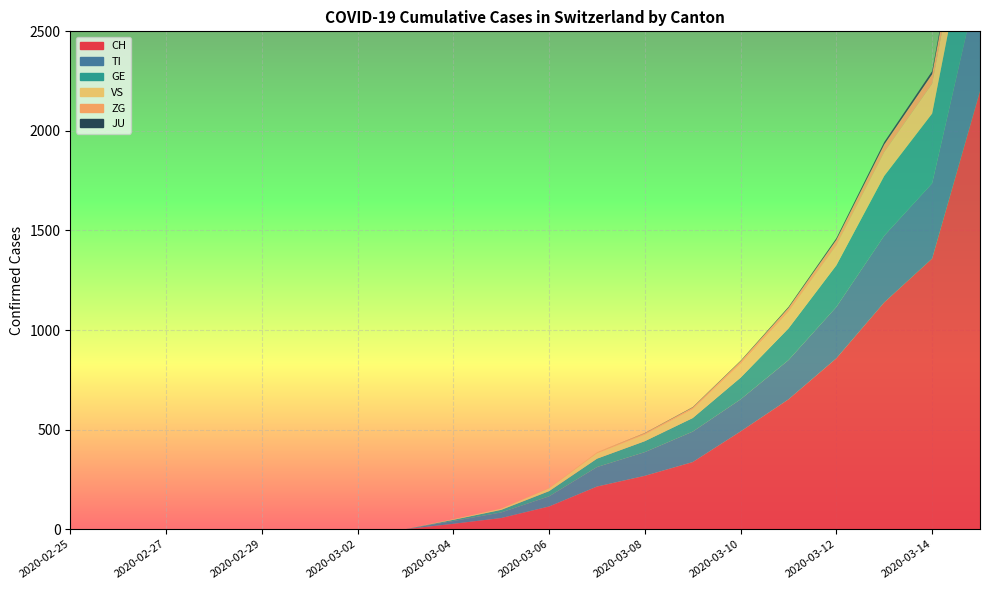

Reading left to right, transcribe all the data shown in this chart.

CH: 0	0	0	0	0	0	0	0	27	56	114	214	268	337	491	652	858	1139	1359	2200
TI: 0	0	0	0	0	0	0	0	14	28	51	98	119	153	161	197	258	335	378	588
GE: 0	0	0	0	0	0	0	0	6	13	26	42	55	68	109	159	209	300	350	520
VS: 0	0	0	0	0	0	0	0	3	6	14	27	33	44	68	83	100	120	150	200
ZG: 0	0	0	0	0	0	0	0	0	1	2	5	7	9	14	20	28	38	48	70
JU: 0	0	0	0	0	0	0	0	0	0	0	0	1	2	3	5	8	12	15	22